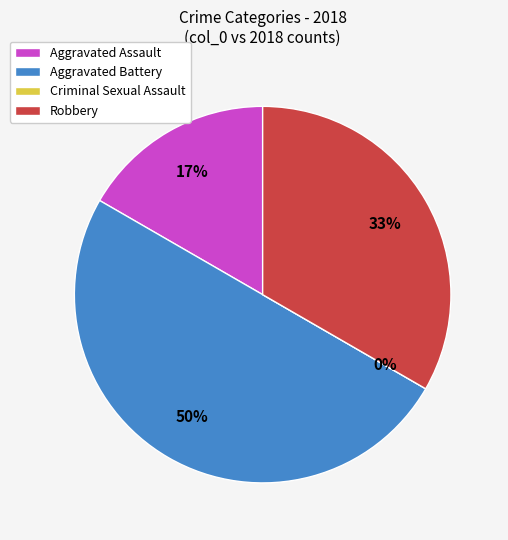

To the nearest percent, what portion does Aggravated Assault represent?

17%